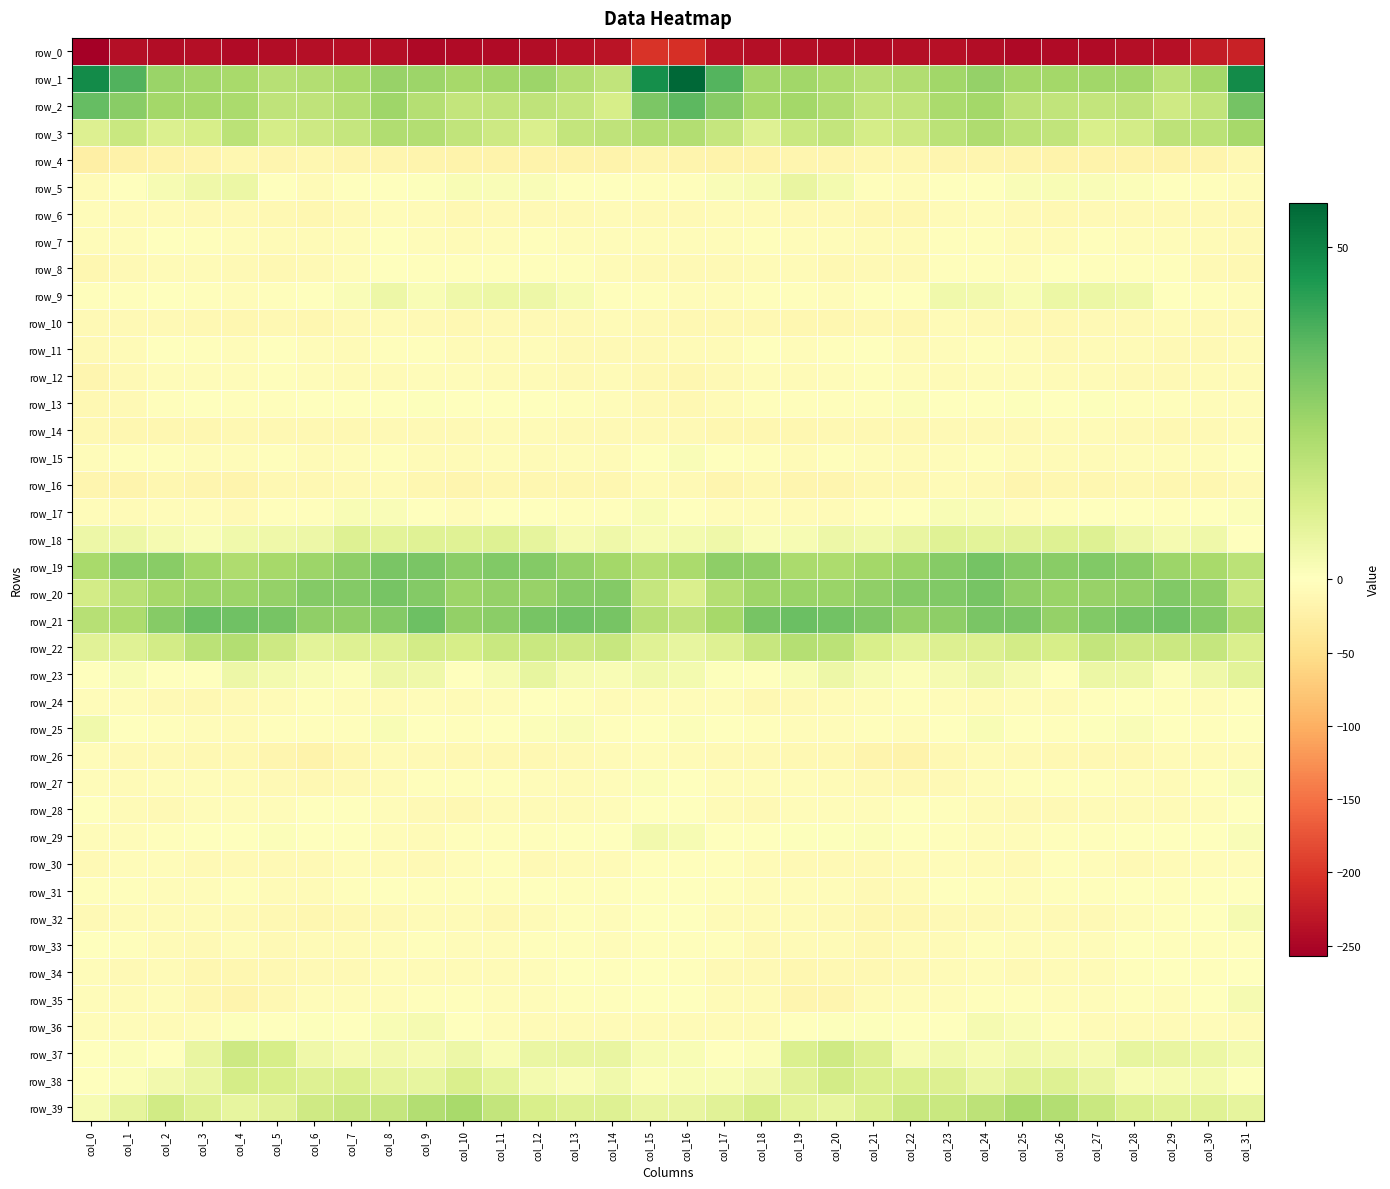

What is the highest value of the row_33 series?

-0.1